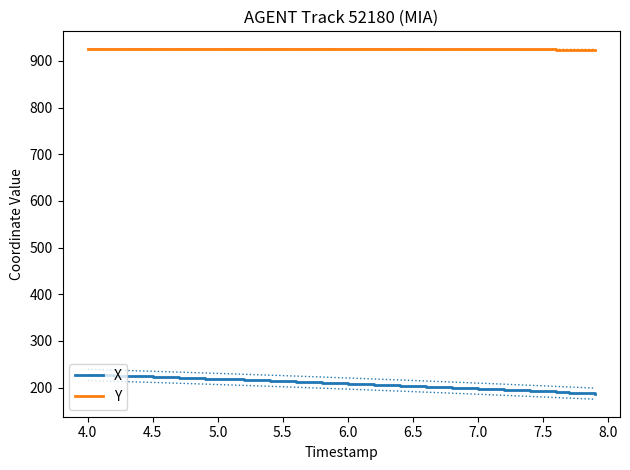

How many lines are shown in the chart?

2